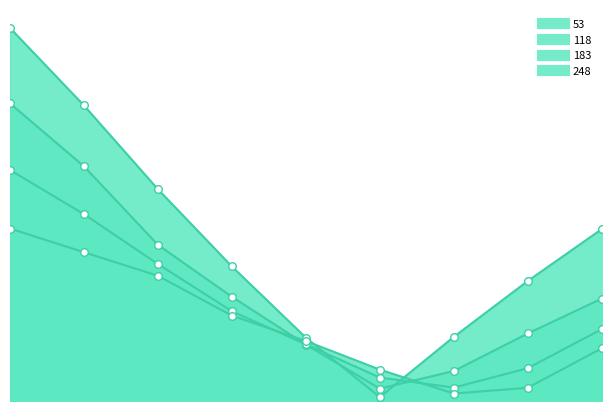

Which series reaches the maximum Y coordinate?

53